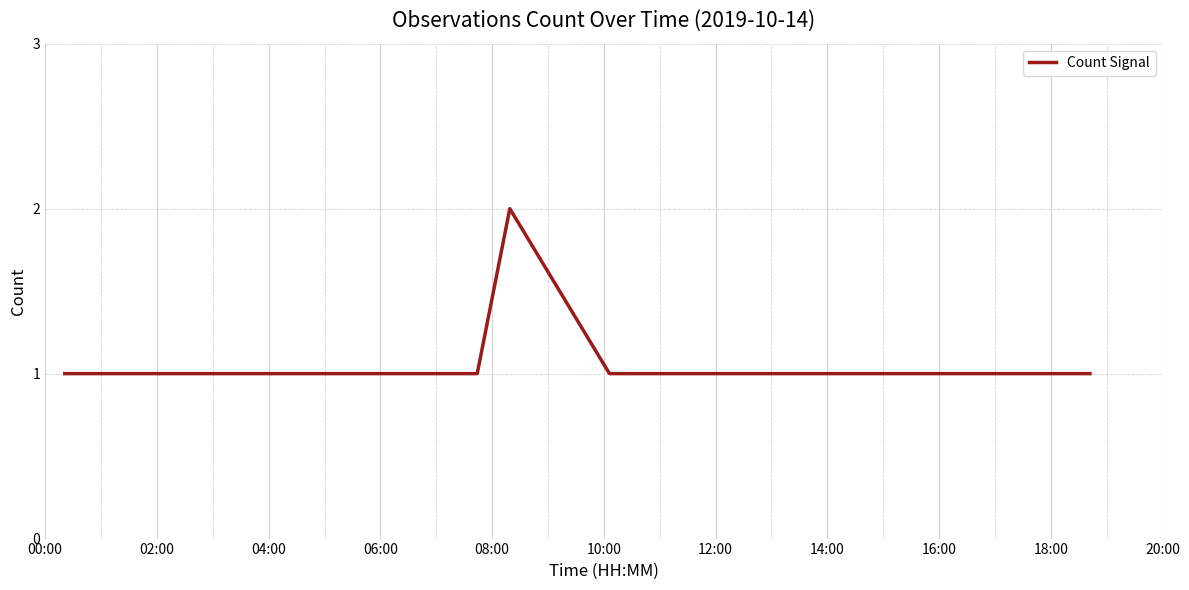

Does the chart have visible grid lines?

Yes